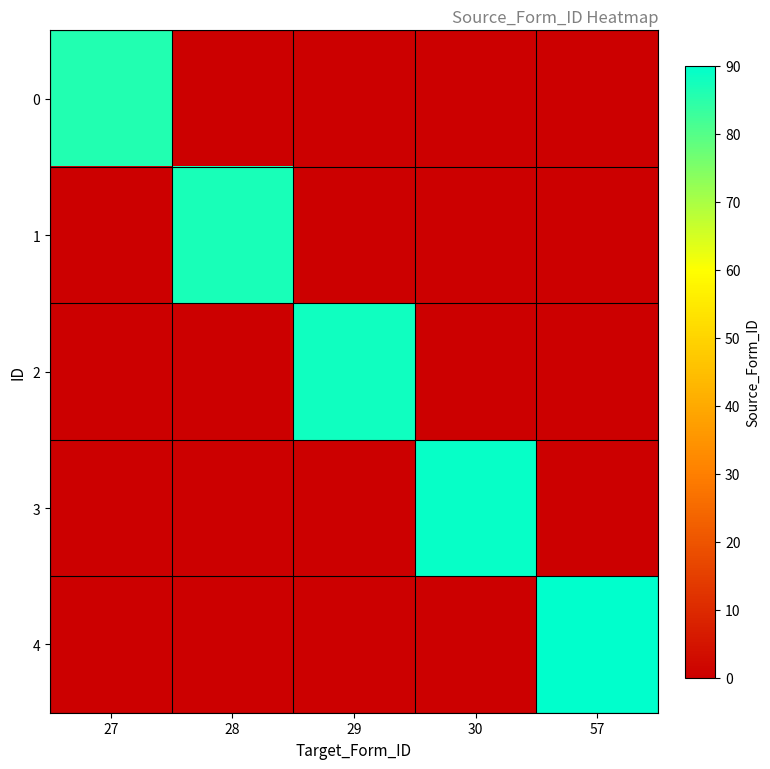

Which series has the largest total across all categories?

4